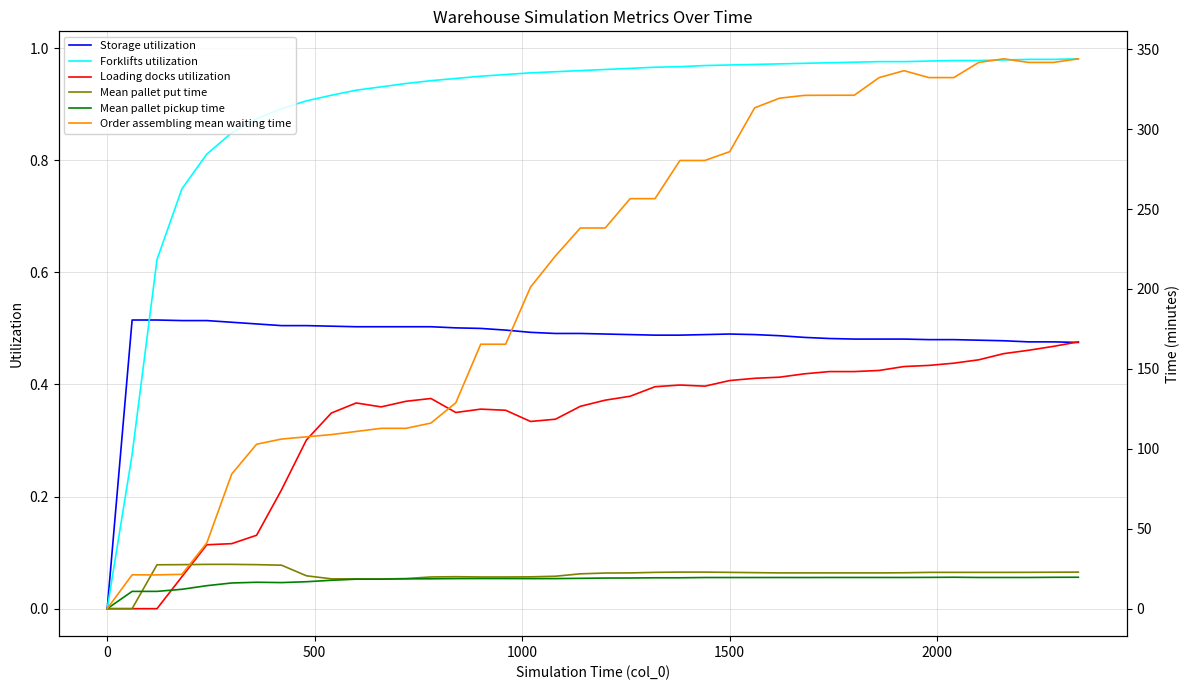

At which label is Storage utilization closest to 0?

0